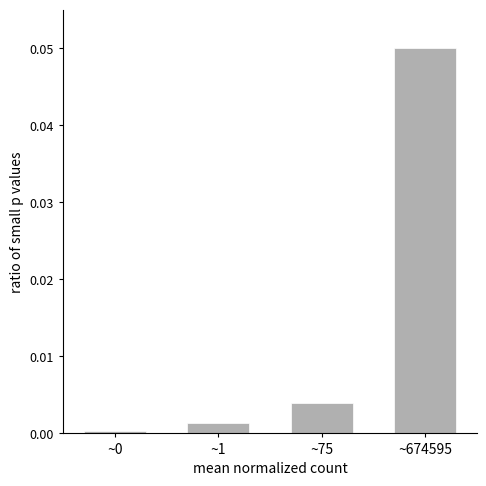

Between ~75 and ~0, which is larger?

~75